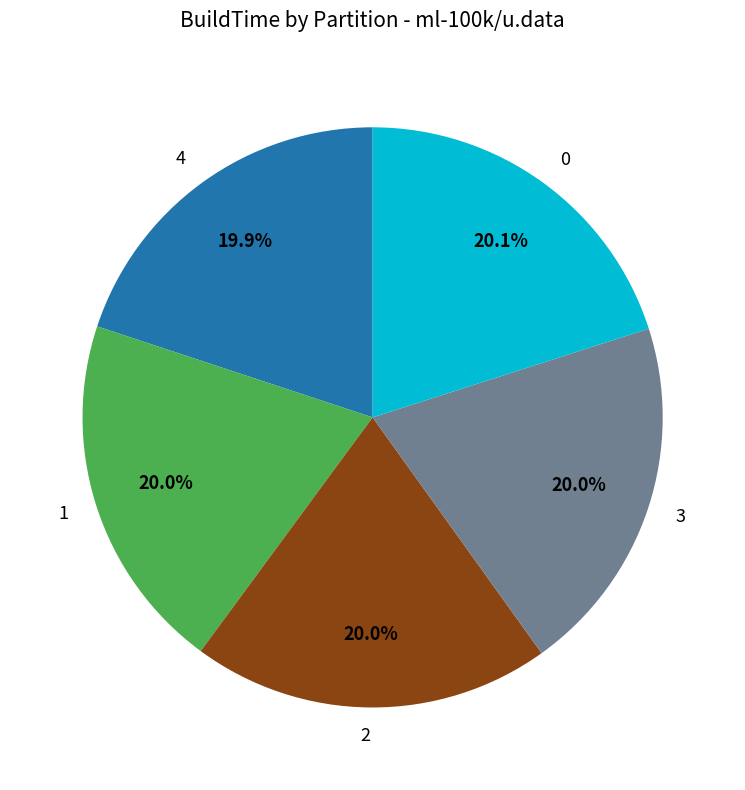

How many slices are in this pie chart?

5